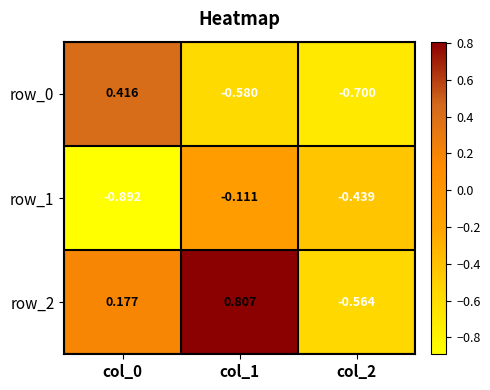

Is the value of row_0 at col_0 greater than the value of row_1 at col_0?

Yes